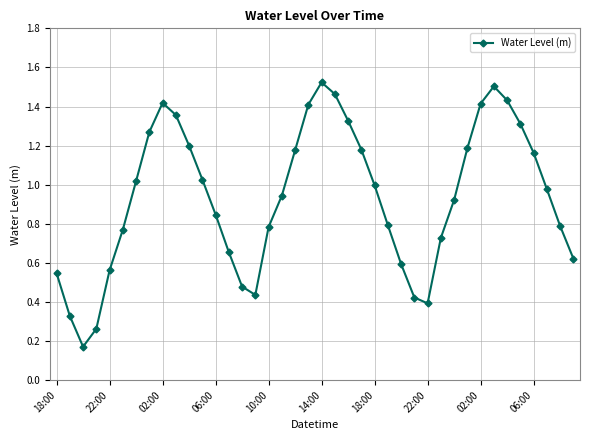

Does the chart display data point markers on the line(s)?

Yes